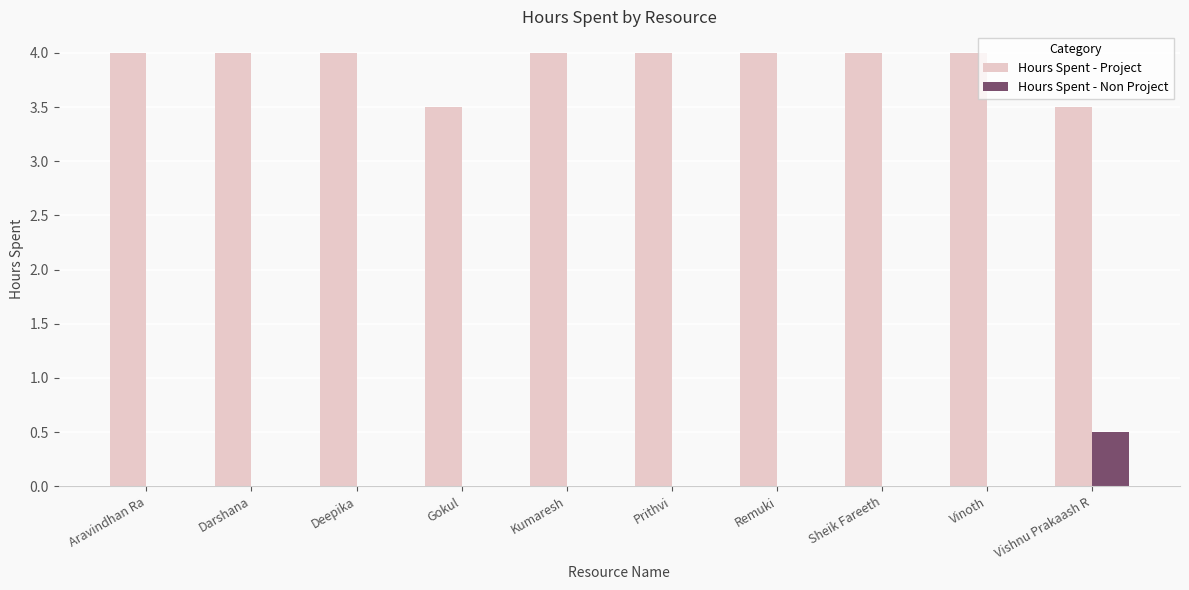

Reading left to right, what are all the values shown in this chart?

Hours Spent - Project: 4.0	4.0	4.0	3.5	4.0	4.0	4.0	4.0	4.0	3.5
Hours Spent - Non Project: 0.0	0.0	0.0	0.0	0.0	0.0	0.0	0.0	0.0	0.5